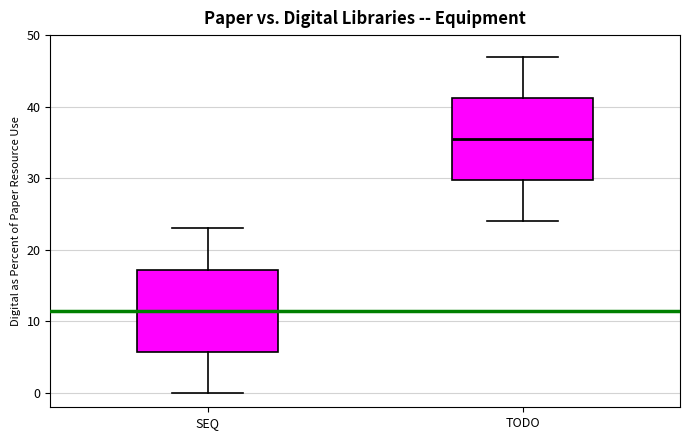

Which box's median line is the highest?

TODO